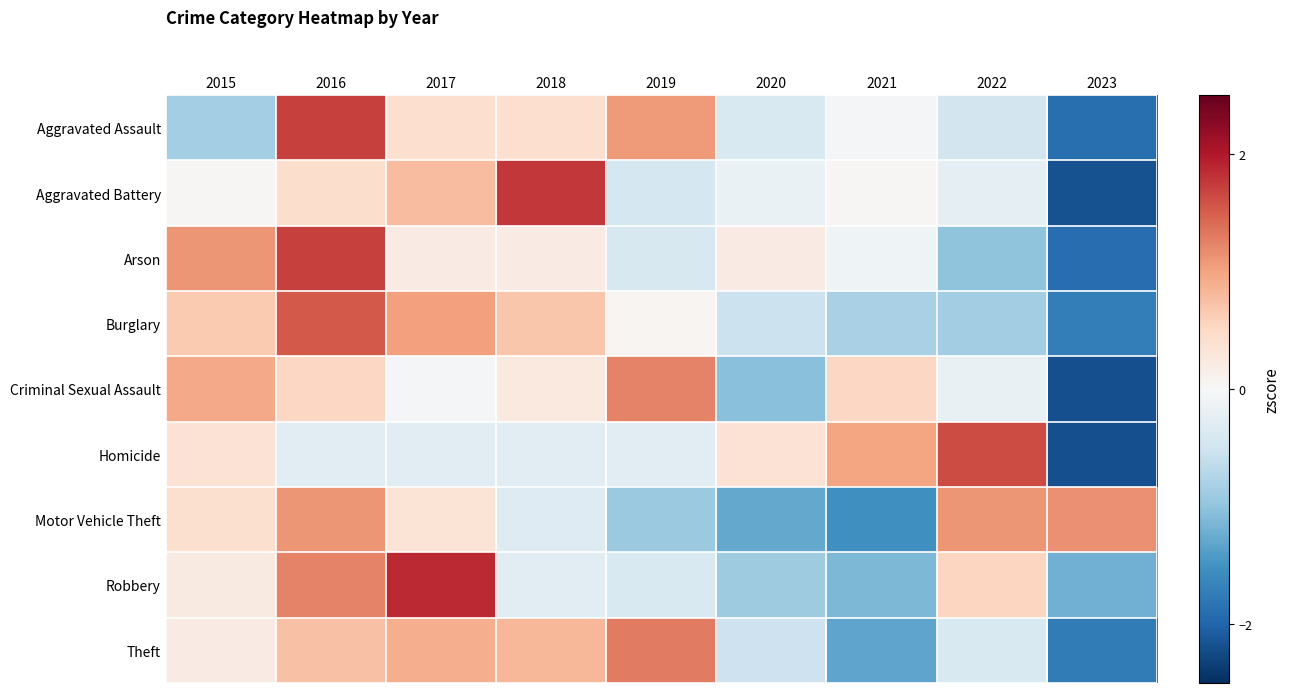

Rank the series by their maximum value, from highest to lowest.

Robbery, Aggravated Battery, Arson, Aggravated Assault, Homicide, Burglary, Theft, Criminal Sexual Assault, Motor Vehicle Theft